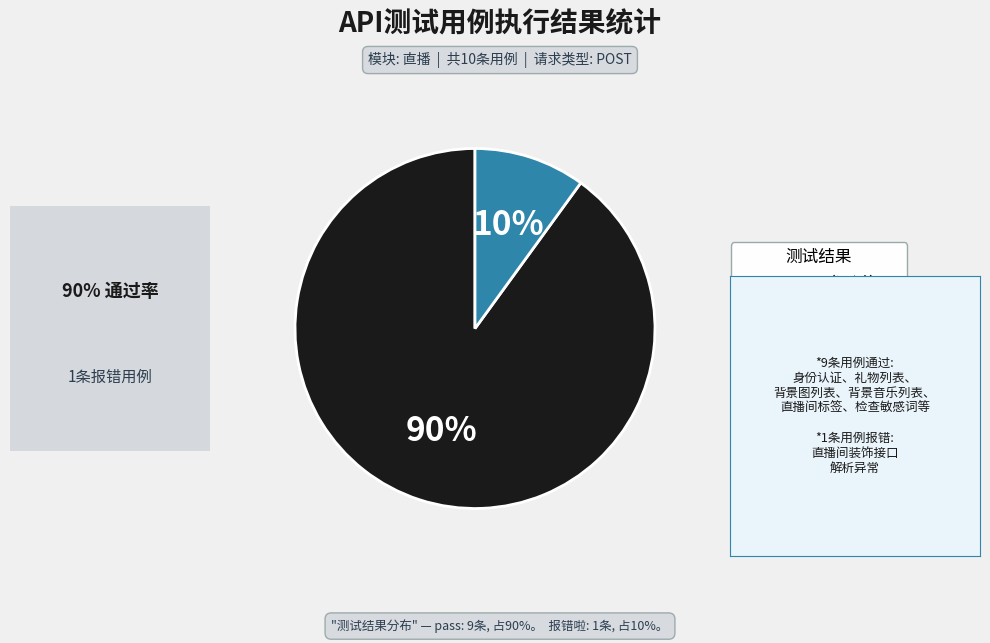

To the nearest percent, what is the average slice percentage?

50%